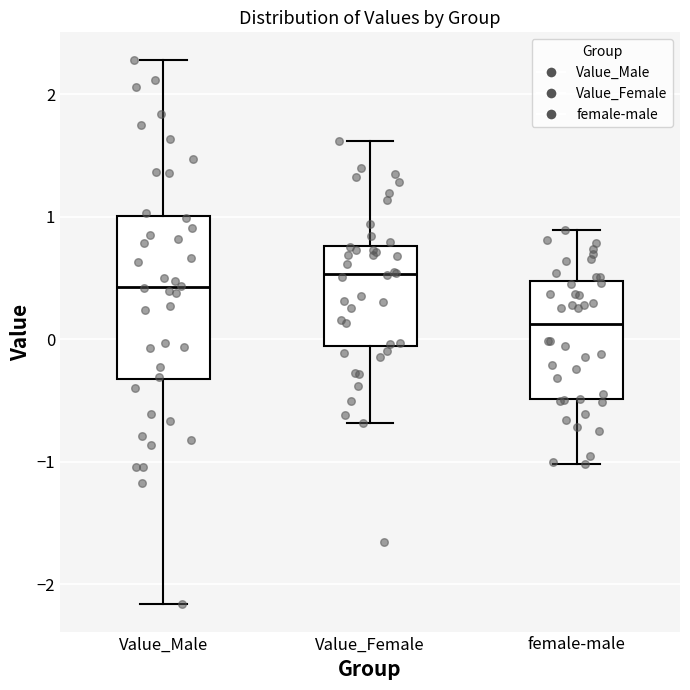

Comparing the boxes themselves (not the whiskers), which one is the tallest?

Value_Male